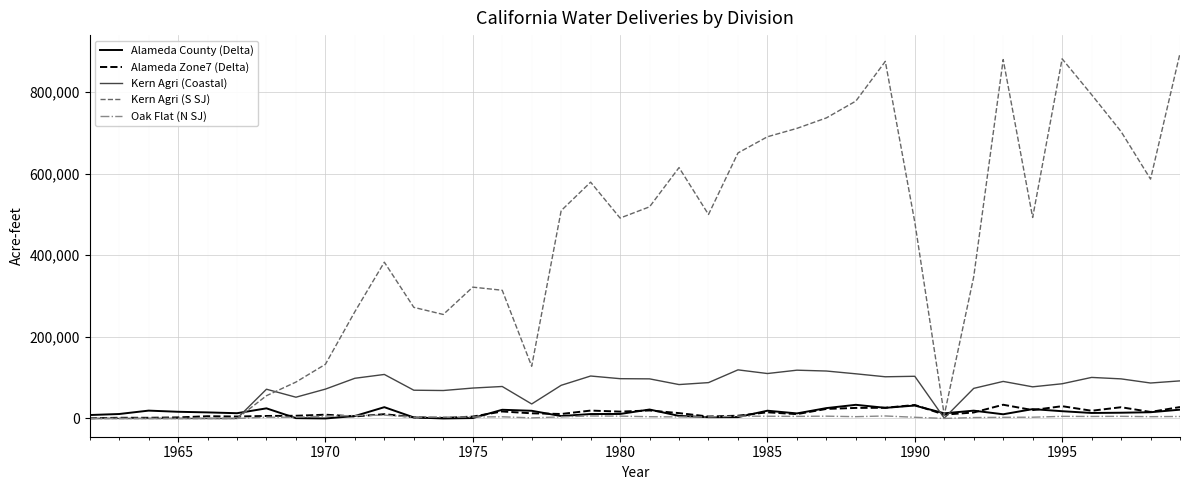

Which series has the widest spread of values?

Kern Agri (S SJ)